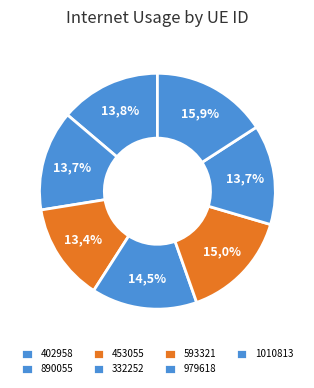

Does any single category account for the majority?

No